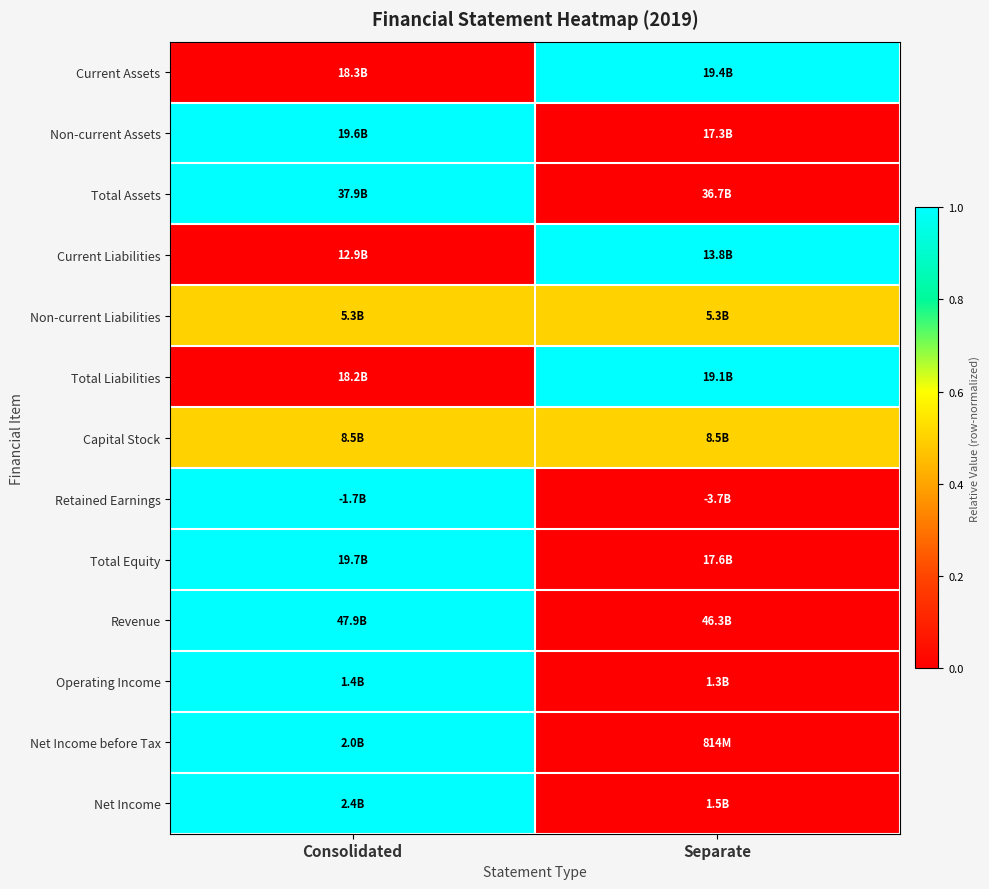

How many distinct data groups are displayed?

13